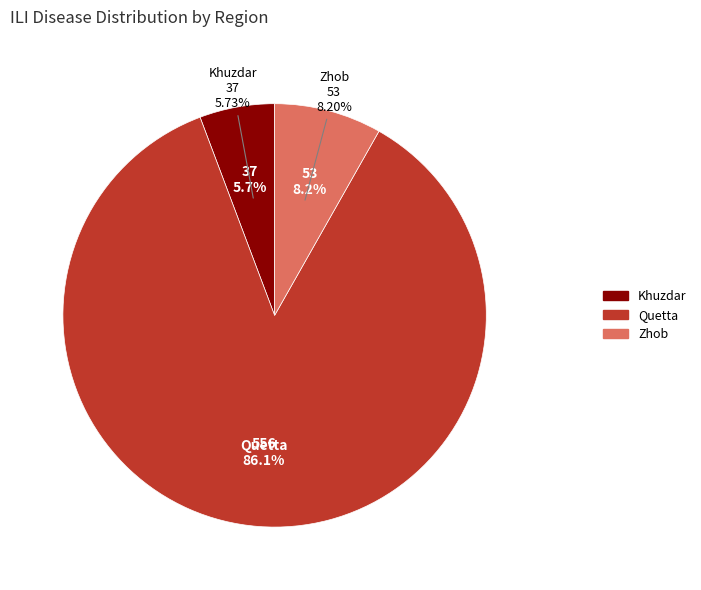

What percentage is NOT represented by Khuzdar?

94.3%